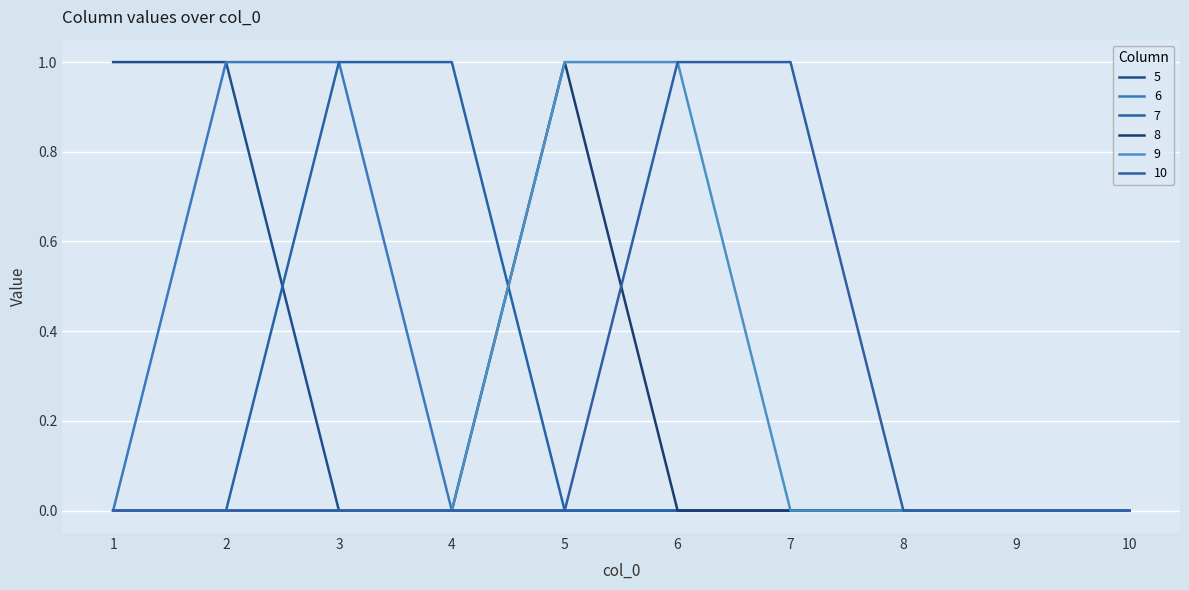

True or false: 10 and 9 cross at least once.

False